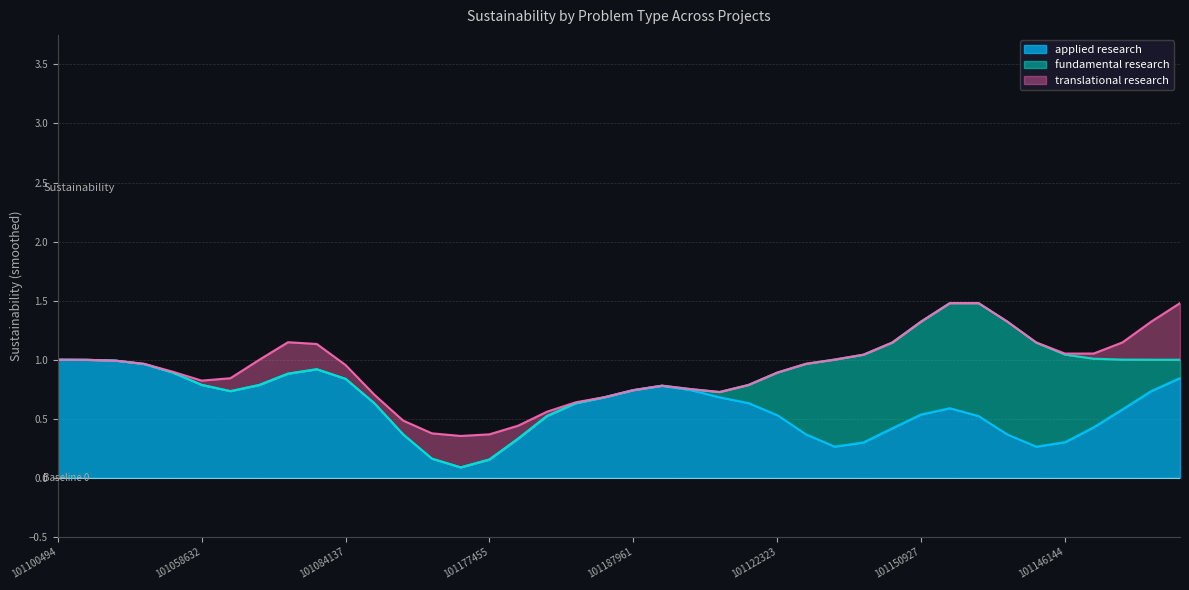

How many categories are shown in the chart?

40